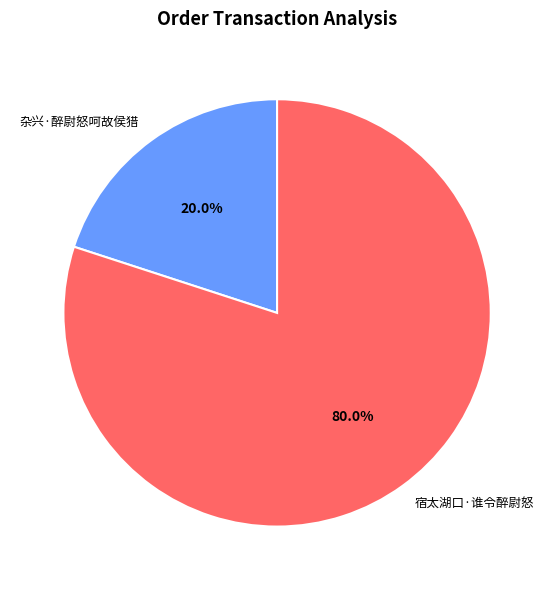

To the nearest percent, what is the combined percentage of 杂兴·醉尉怒呵故侯猎 and 宿太湖口·谁令醉尉怒?

100%